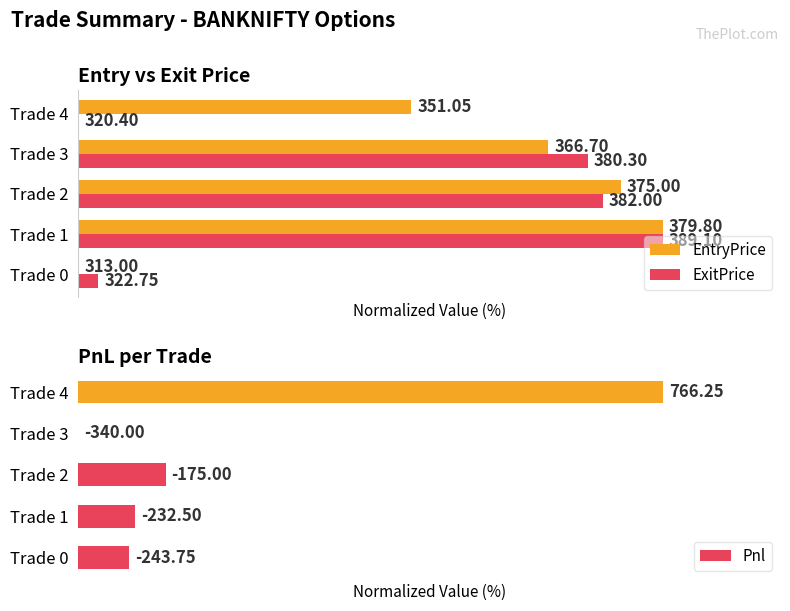

List the labels in order of EntryPrice value, smallest first.

0, 4, 3, 2, 1